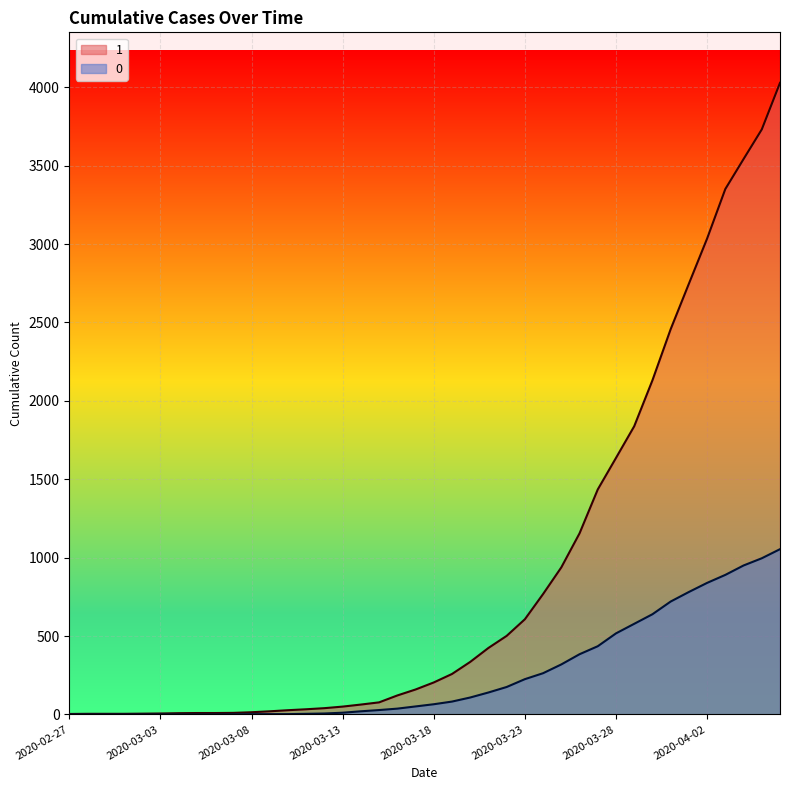

At 2020-03-15, list the series in order from smallest to largest.

0, 1